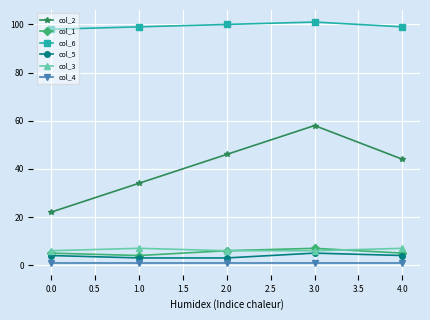

In col_1, how many points are higher than both neighbors (excluding endpoints)?

1